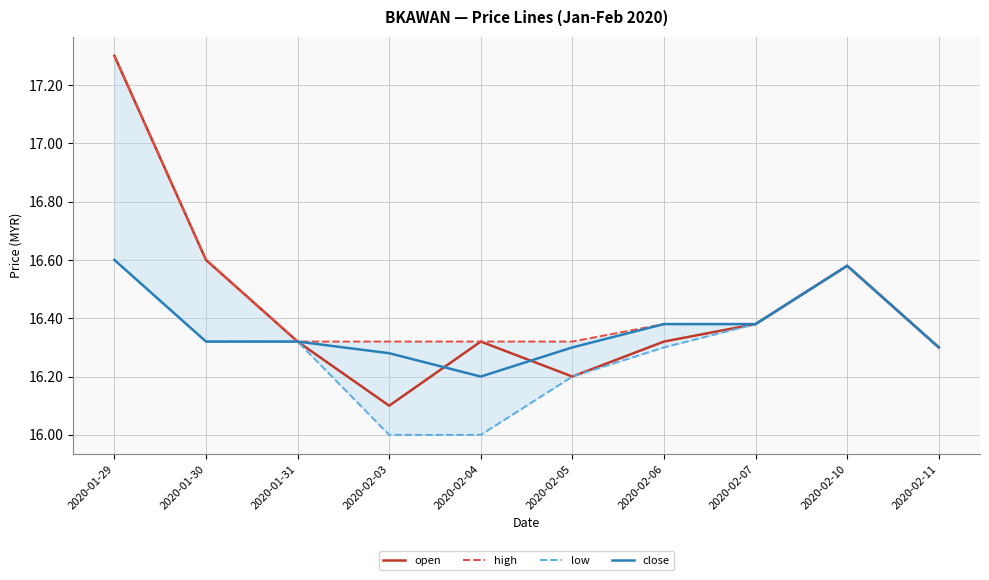

True or false: close and open intersect in this chart.

True